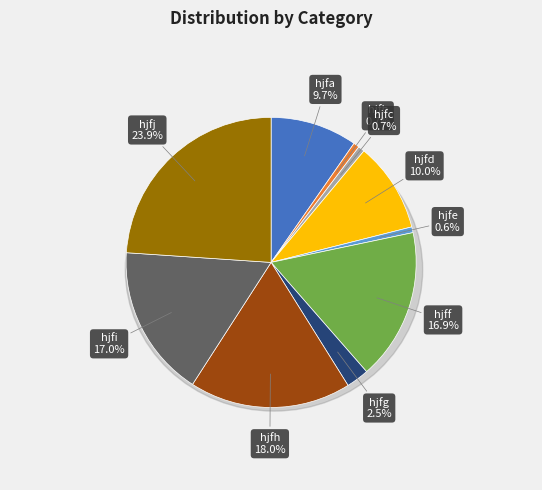

Is there any slice that represents more than half of the pie?

No